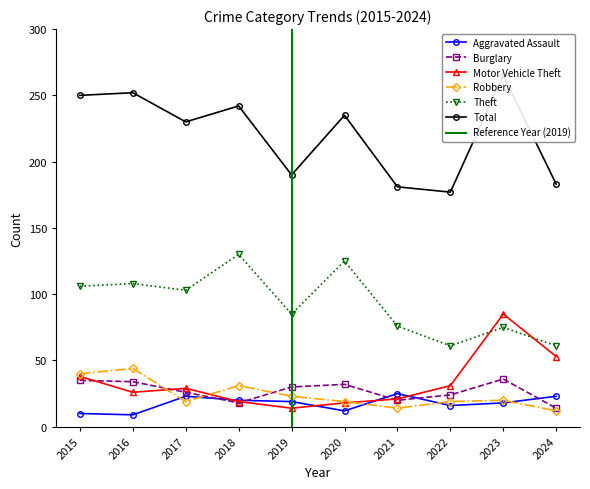

How many data points in Motor Vehicle Theft are less than 29?

5